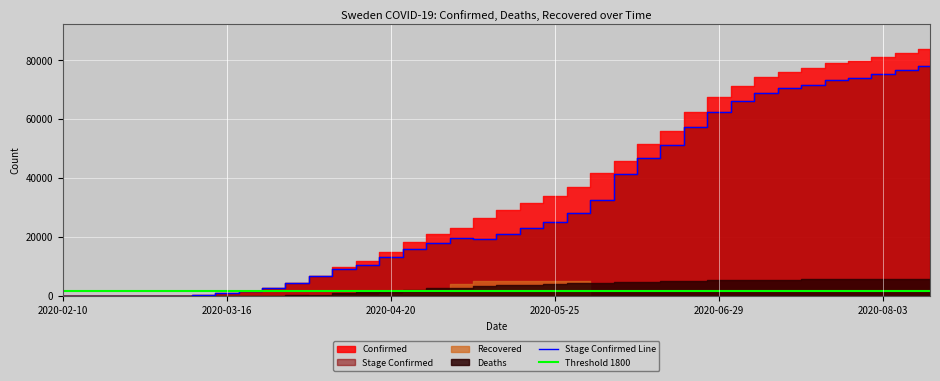

True or false: Deaths and Confirmed cross at least once.

False